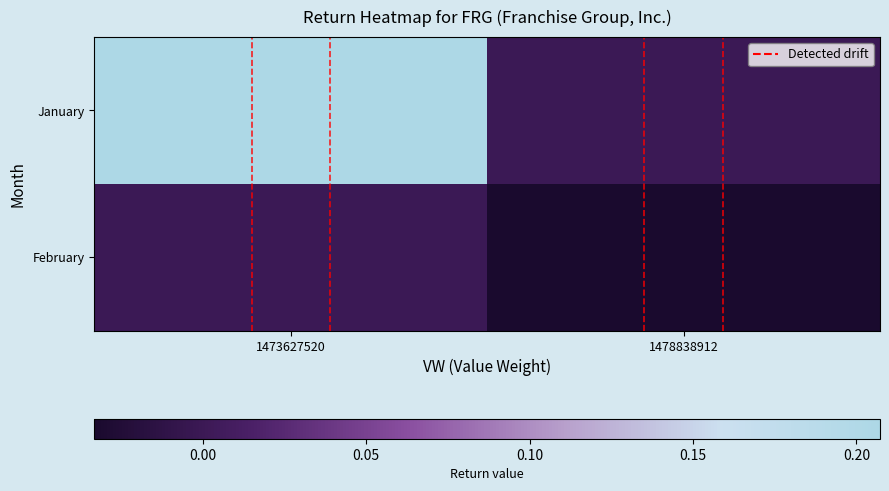

Which series has the largest total across all categories?

January